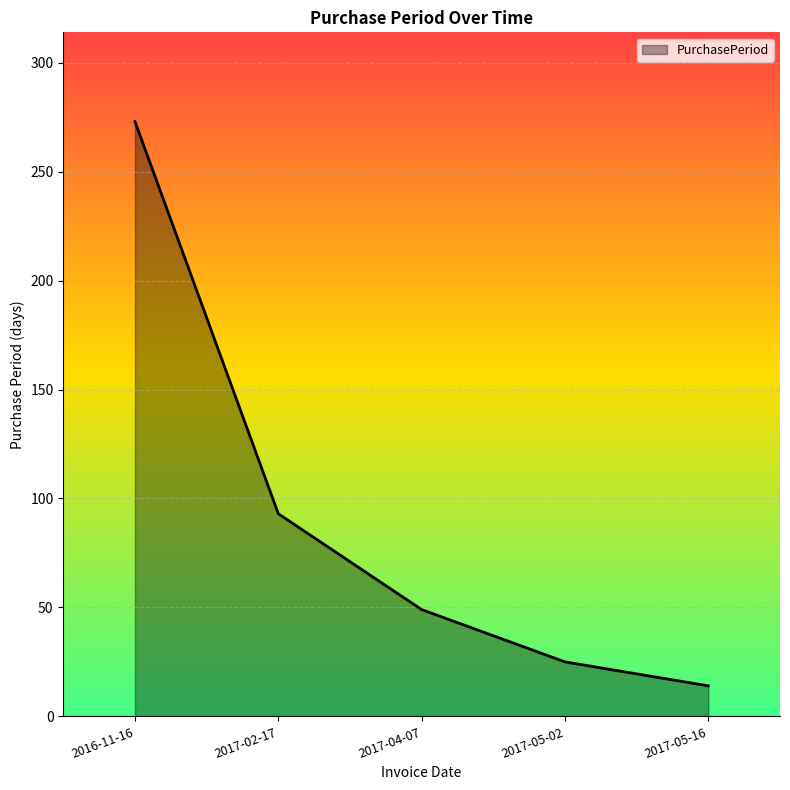

What position from the right is 2017-05-16?

1